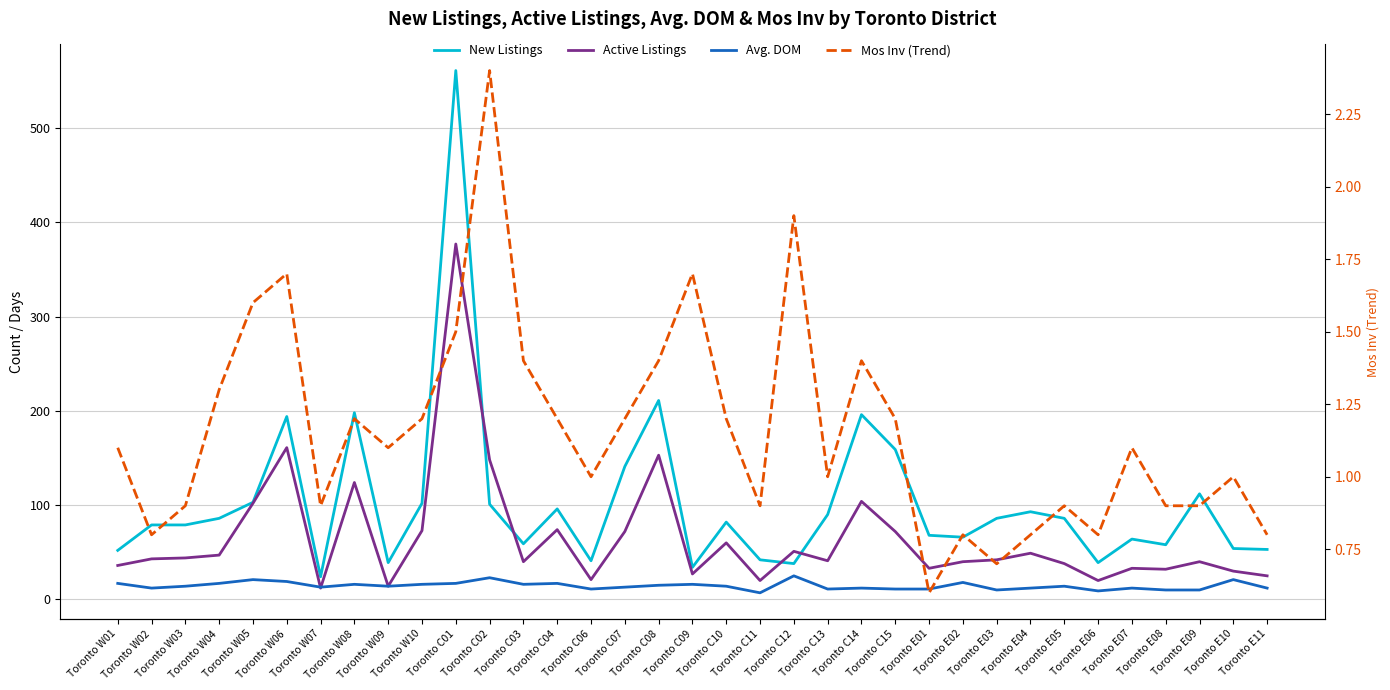

What is the average value of the Active Listings series?

65.7